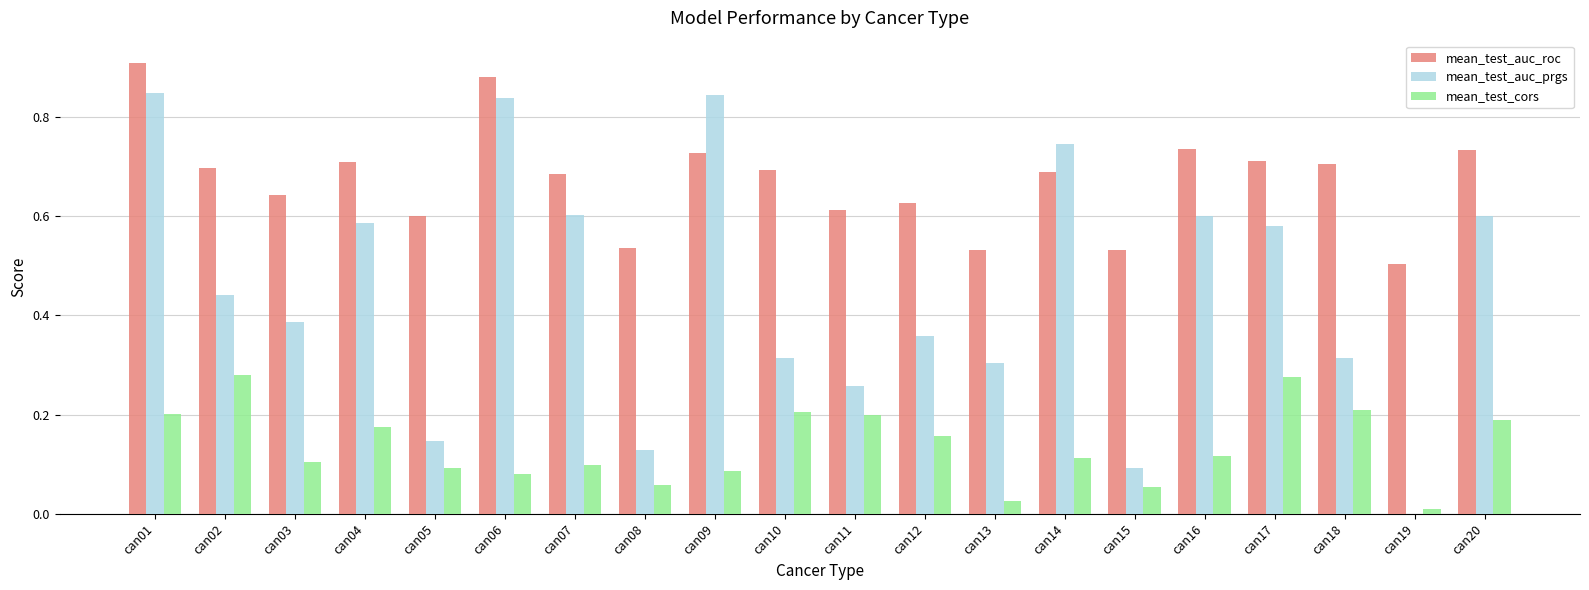

What is the total value across all series at can01?

2.0